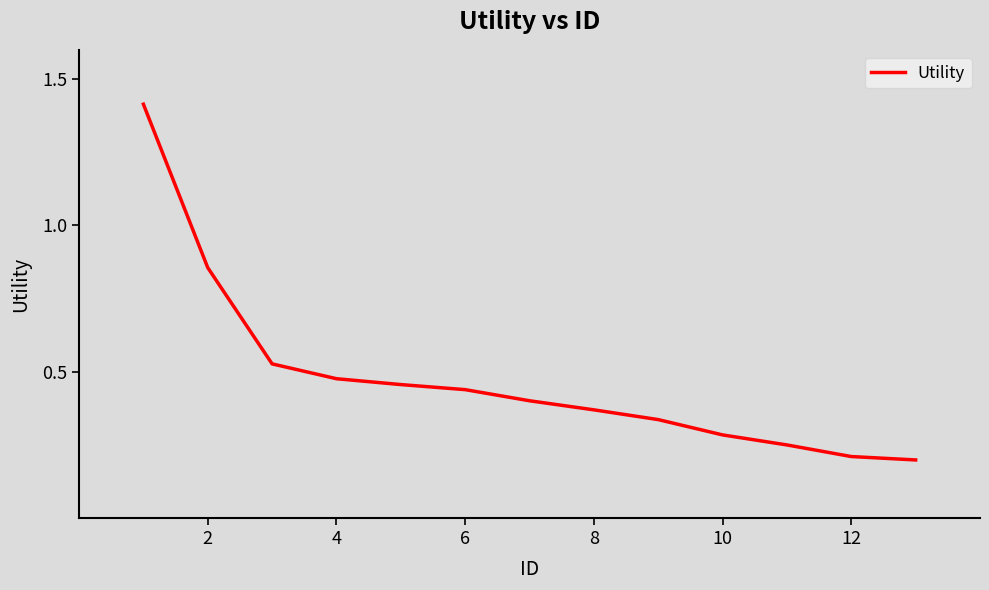

What is the difference between the maximum and minimum values?

1.2